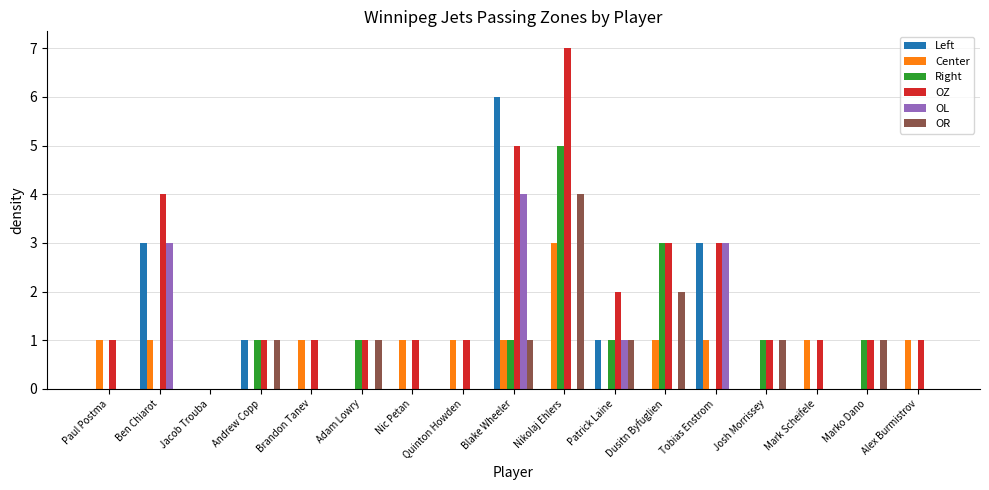

The Left series shows -4 at Nikolaj Ehlers. True or false?

False